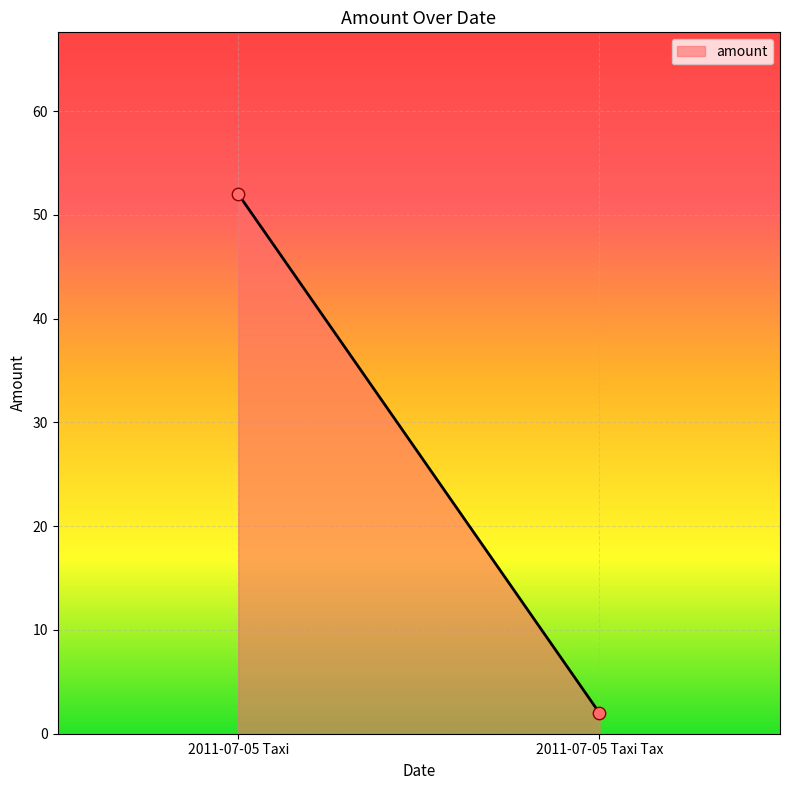

What is the average Y value?

27